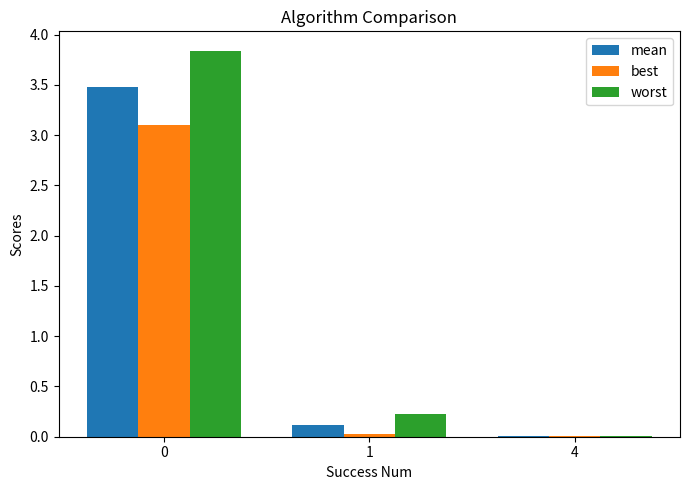

The value of worst at 1 is 0.4. True or false?

False